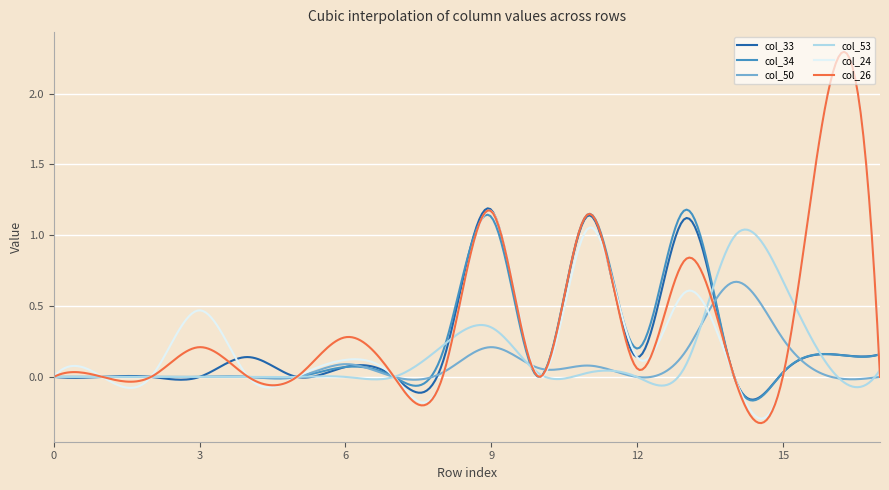

Reading left to right, what are all the values shown in this chart?

col_33: row_0=0.0	row_1=0.0	row_2=0.0	row_3=0.0	row_4=0.1	row_5=0.0	row_6=0.1	row_7=0.0	row_8=0.1	row_9=1.2	row_10=0.0	row_11=1.1	row_12=0.1	row_13=1.1	row_14=0.0	row_15=0.0	row_16=0.2	row_17=0.2
col_34: row_0=0.0	row_1=0.0	row_2=0.0	row_3=0.0	row_4=0.0	row_5=0.0	row_6=0.1	row_7=0.0	row_8=0.2	row_9=1.1	row_10=0.0	row_11=1.1	row_12=0.2	row_13=1.2	row_14=0.0	row_15=0.0	row_16=0.2	row_17=0.2
col_50: row_0=0.0	row_1=0.0	row_2=0.0	row_3=0.0	row_4=0.0	row_5=0.0	row_6=0.1	row_7=0.0	row_8=0.0	row_9=0.2	row_10=0.1	row_11=0.1	row_12=0.0	row_13=0.2	row_14=0.7	row_15=0.3	row_16=0.0	row_17=0.0
col_53: row_0=0.0	row_1=0.0	row_2=0.0	row_3=0.0	row_4=0.0	row_5=0.0	row_6=0.0	row_7=0.0	row_8=0.2	row_9=0.3	row_10=0.0	row_11=0.0	row_12=0.0	row_13=0.1	row_14=1.0	row_15=0.7	row_16=0.1	row_17=0.1
col_24: row_0=0.0	row_1=0.0	row_2=0.0	row_3=0.5	row_4=0.0	row_5=0.0	row_6=0.1	row_7=0.0	row_8=0.0	row_9=1.2	row_10=0.0	row_11=1.1	row_12=0.1	row_13=0.6	row_14=0.0	row_15=0.0	row_16=2.1	row_17=0.0
col_26: row_0=0.0	row_1=0.0	row_2=0.0	row_3=0.2	row_4=0.0	row_5=0.0	row_6=0.3	row_7=0.0	row_8=0.0	row_9=1.2	row_10=0.0	row_11=1.1	row_12=0.1	row_13=0.8	row_14=0.0	row_15=0.0	row_16=2.1	row_17=0.0